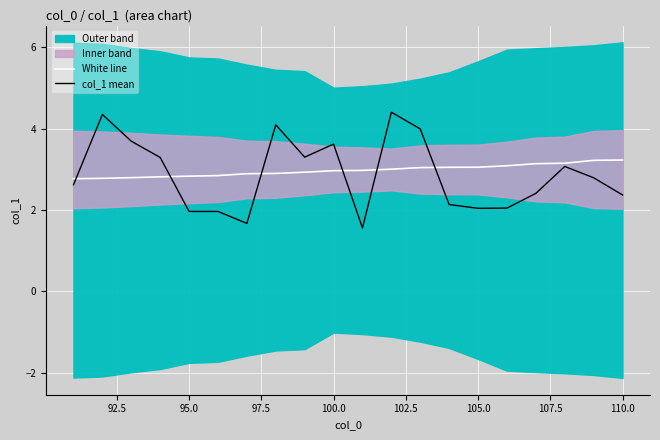

What is the lowest value of the White line series?

2.8